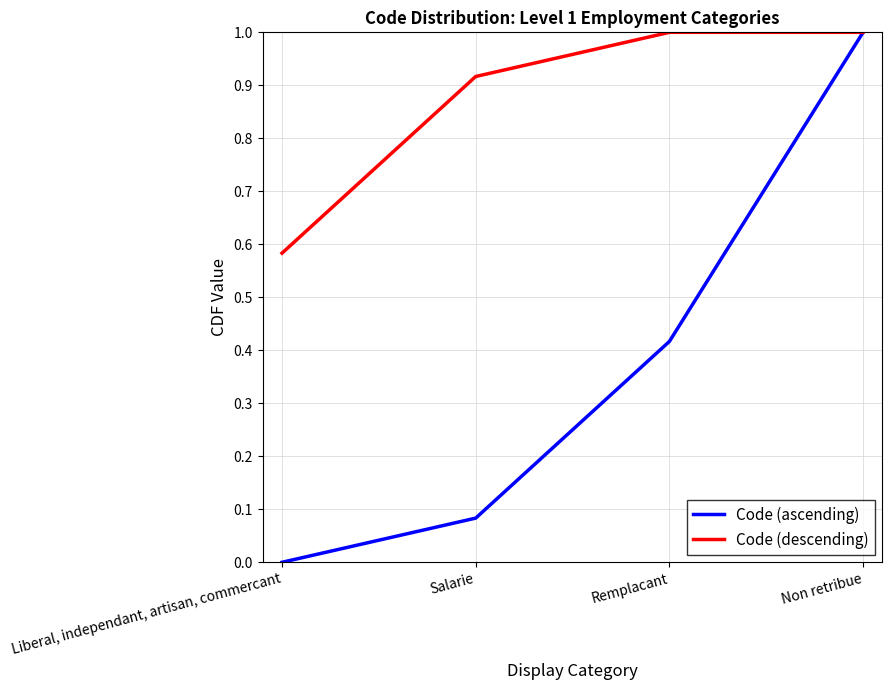

True or false: Code (descending) has a value of 1.6 at Non retribue.

False